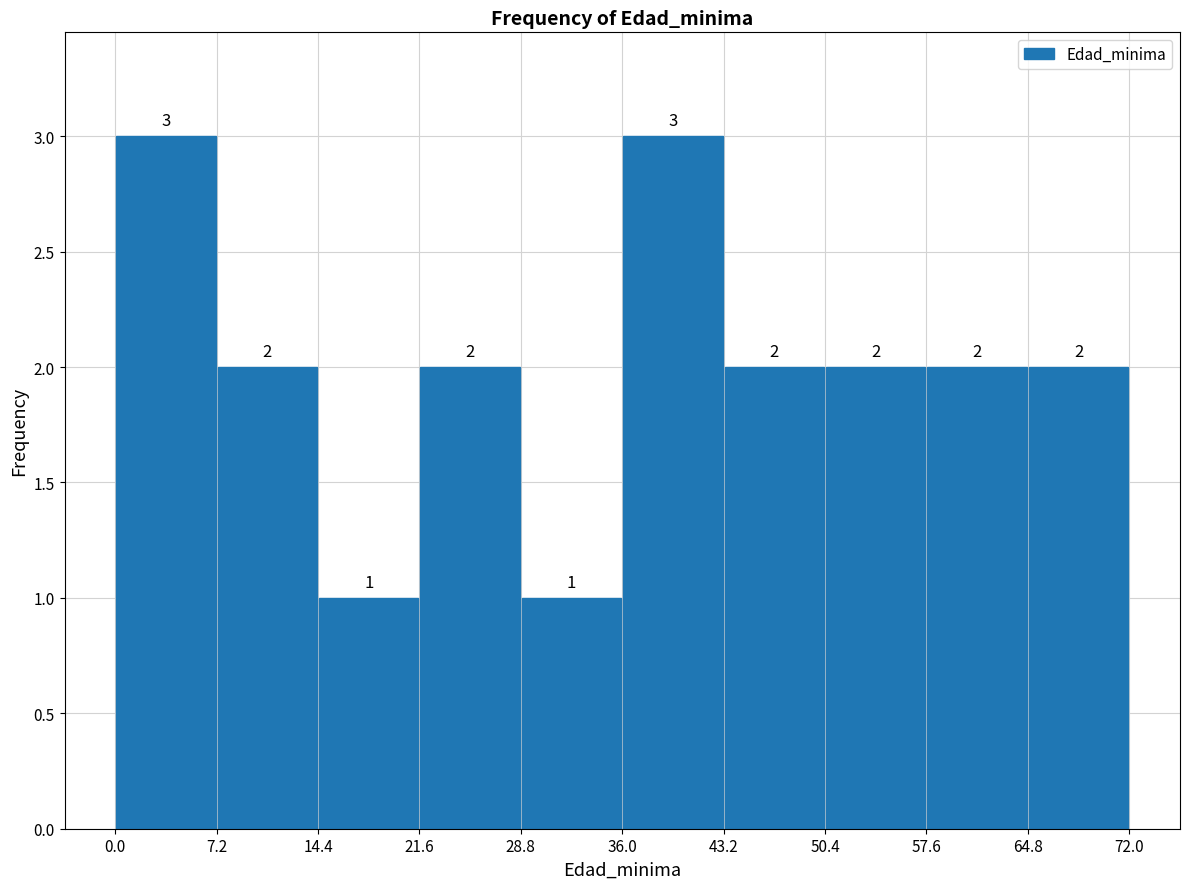

What is the height of the bar covering 28.8 to 36.0 on the x-axis?

1